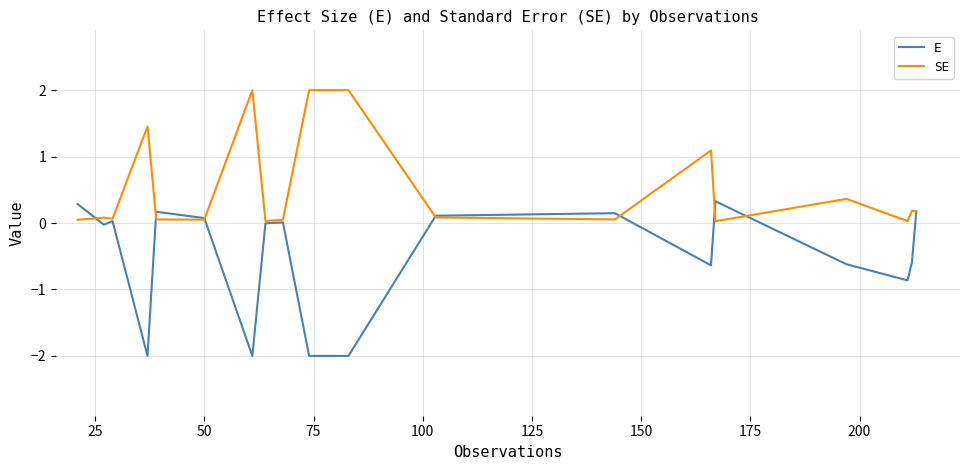

Which series has the largest total across all categories?

SE